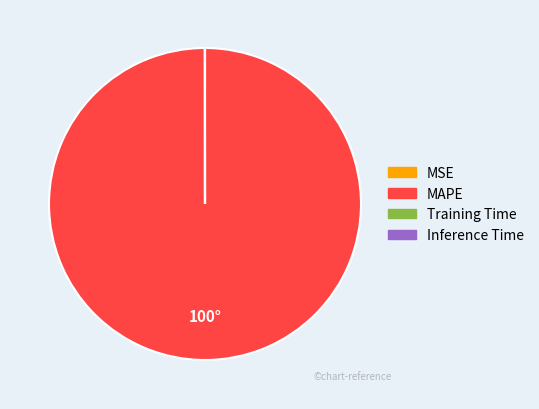

Is there a majority slice in this chart?

Yes